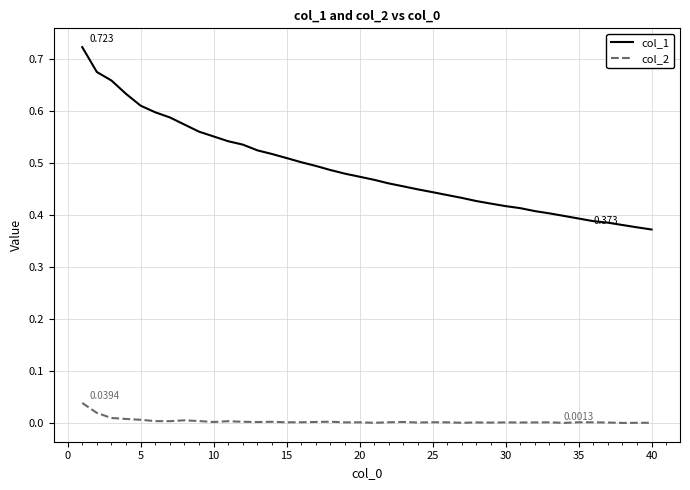

Rank the series by their average value, from highest to lowest.

col_1, col_2